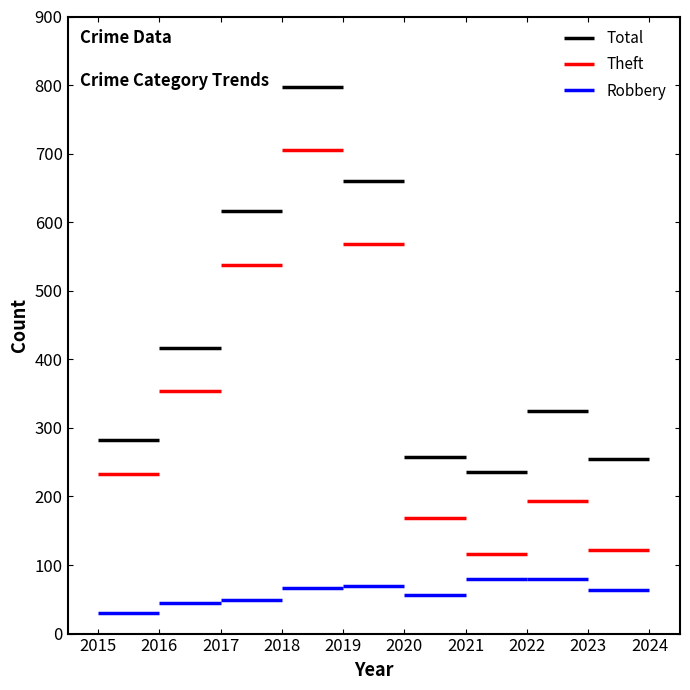

At which category does Robbery reach its first local valley?

2020